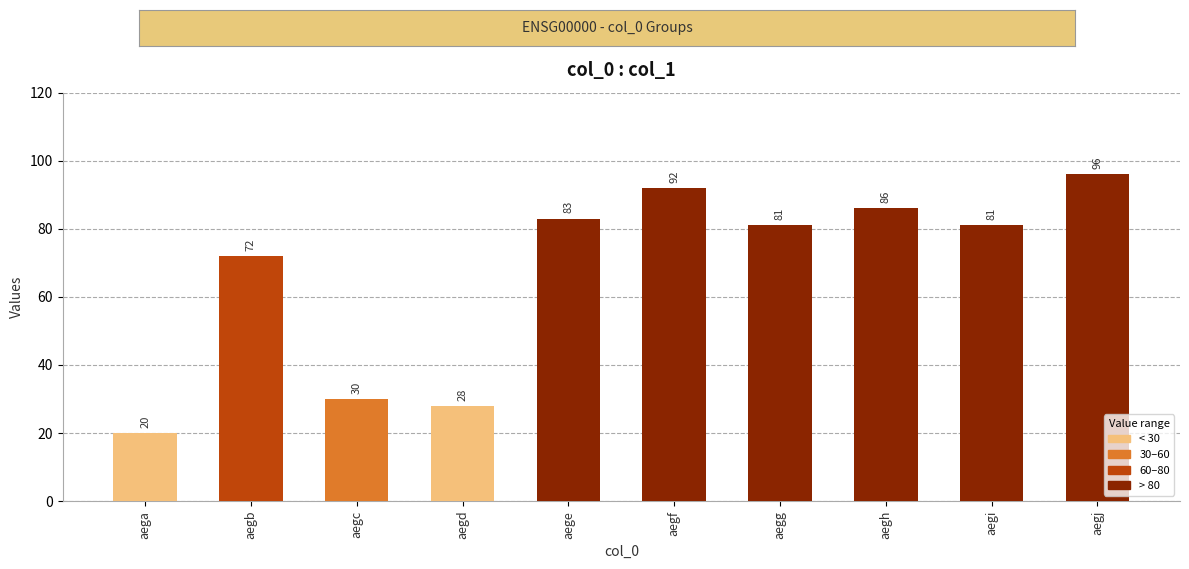

What is the difference between the second highest and second lowest values?

64